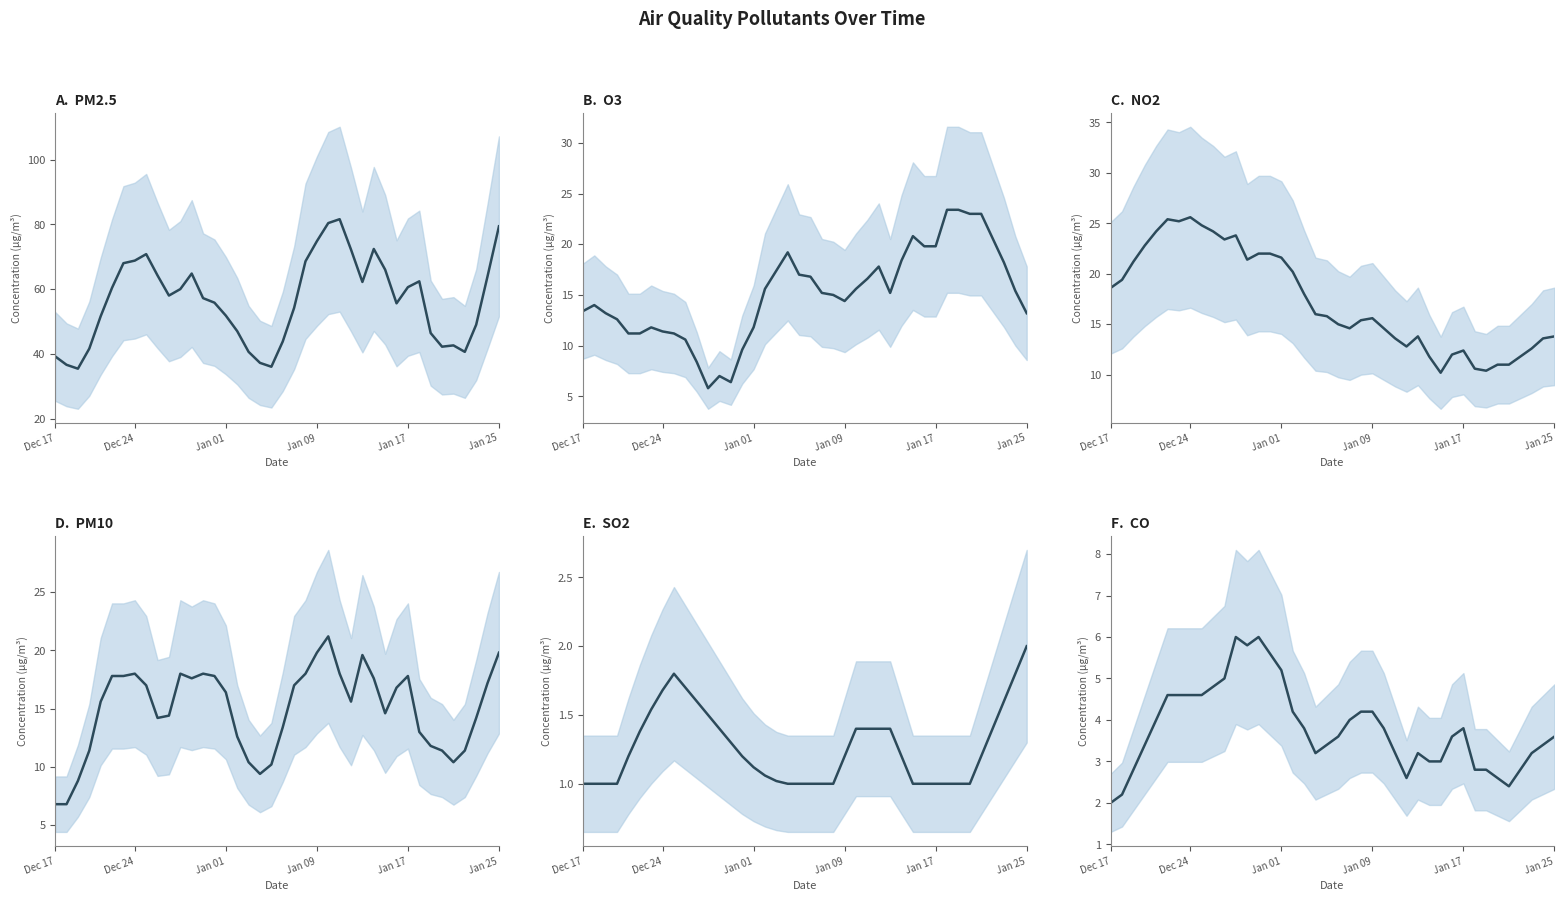

Is the value of NO2 at 12 greater than the value of PM2.5 at Jan 17?

No